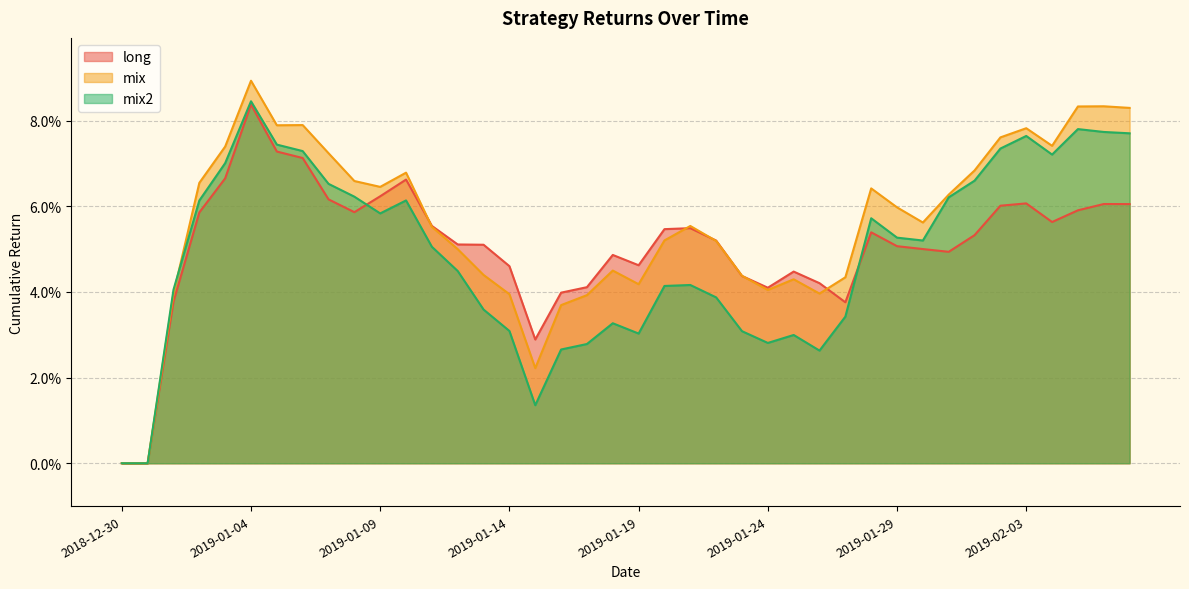

Reading left to right, extract all data points from this chart.

long: 0.0	0.0	0.0	0.1	0.1	0.1	0.1	0.1	0.1	0.1	0.1	0.1	0.1	0.1	0.1	0.0	0.0	0.0	0.0	0.0	0.0	0.1	0.1	0.1	0.0	0.0	0.0	0.0	0.0	0.1	0.1	0.1	0.0	0.1	0.1	0.1	0.1	0.1	0.1	0.1
mix: 0.0	0.0	0.0	0.1	0.1	0.1	0.1	0.1	0.1	0.1	0.1	0.1	0.1	0.0	0.0	0.0	0.0	0.0	0.0	0.0	0.0	0.1	0.1	0.1	0.0	0.0	0.0	0.0	0.0	0.1	0.1	0.1	0.1	0.1	0.1	0.1	0.1	0.1	0.1	0.1
mix2: 0.0	0.0	0.0	0.1	0.1	0.1	0.1	0.1	0.1	0.1	0.1	0.1	0.1	0.0	0.0	0.0	0.0	0.0	0.0	0.0	0.0	0.0	0.0	0.0	0.0	0.0	0.0	0.0	0.0	0.1	0.1	0.1	0.1	0.1	0.1	0.1	0.1	0.1	0.1	0.1